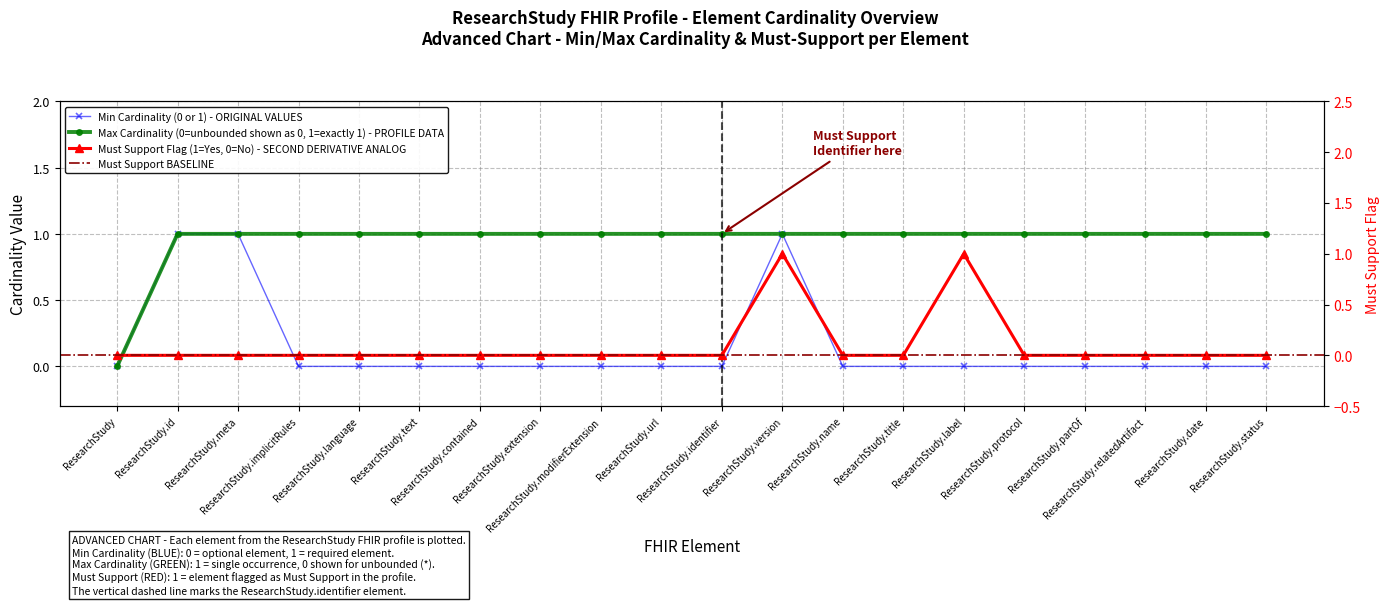

What is the maximum value for Must Support?

1